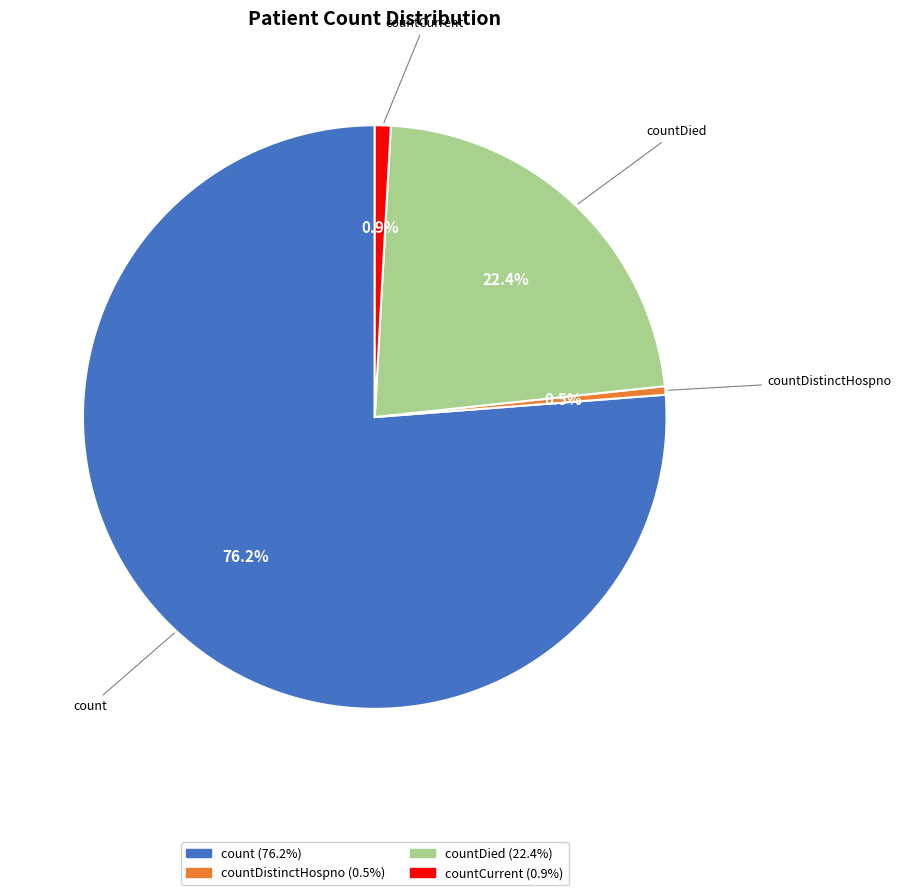

Does any single category account for the majority?

Yes